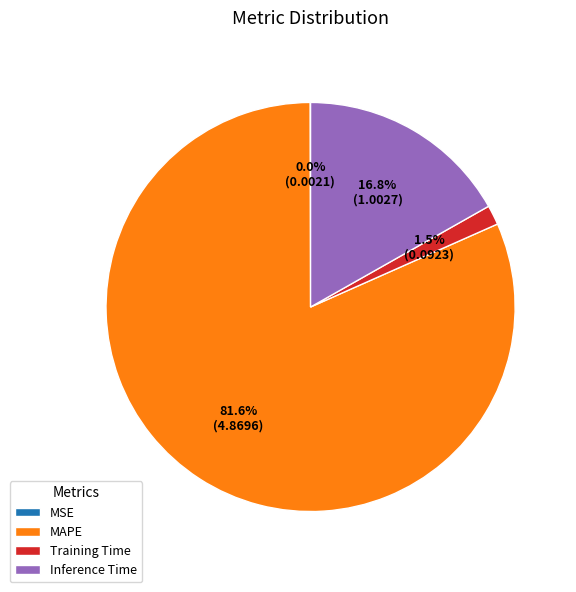

What percentage is NOT represented by Training Time?

98.5%